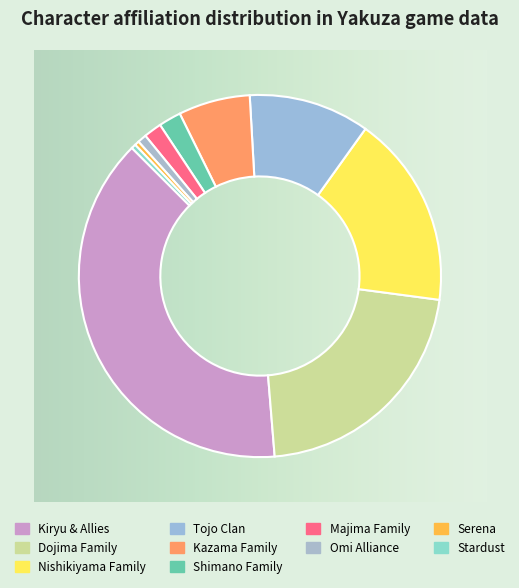

Count the number of slices in the pie.

10